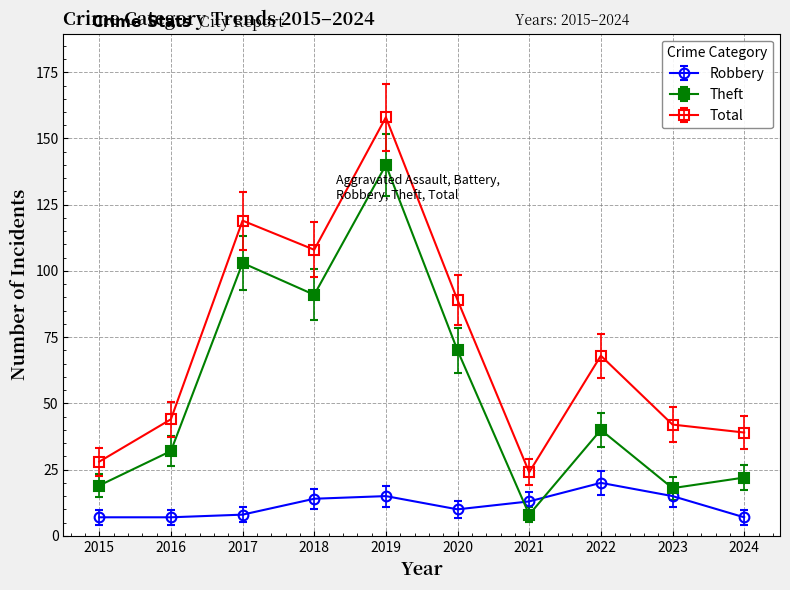

List the series in order of their overall mean, lowest first.

Robbery, Theft, Total